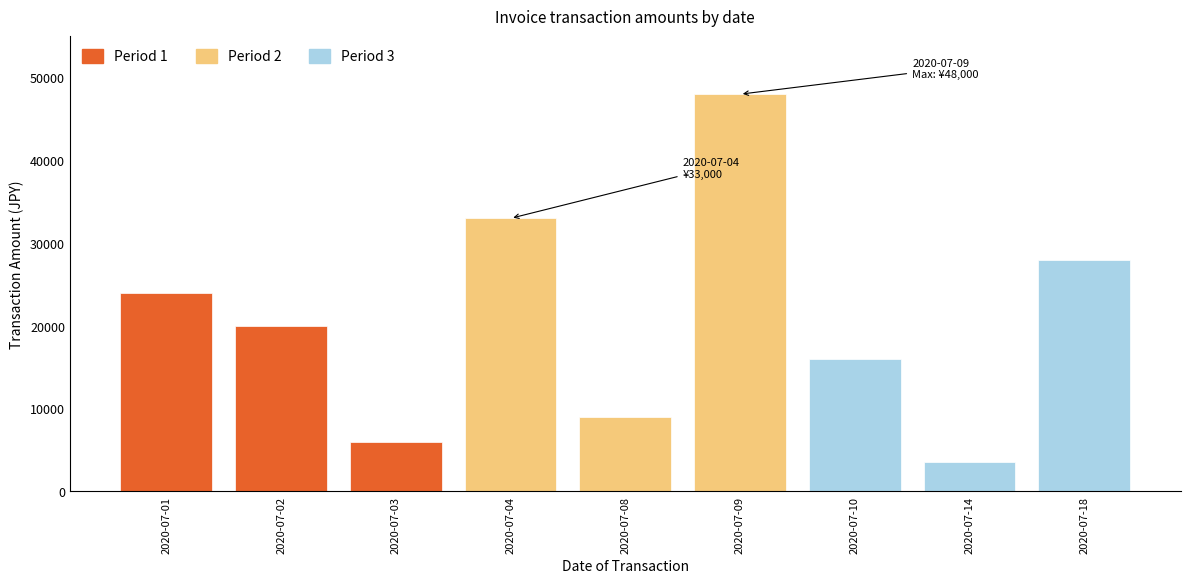

Reading left to right, transcribe all the data shown in this chart.

24000	20000	6000	33000	9000	48000	16000	3600	28000